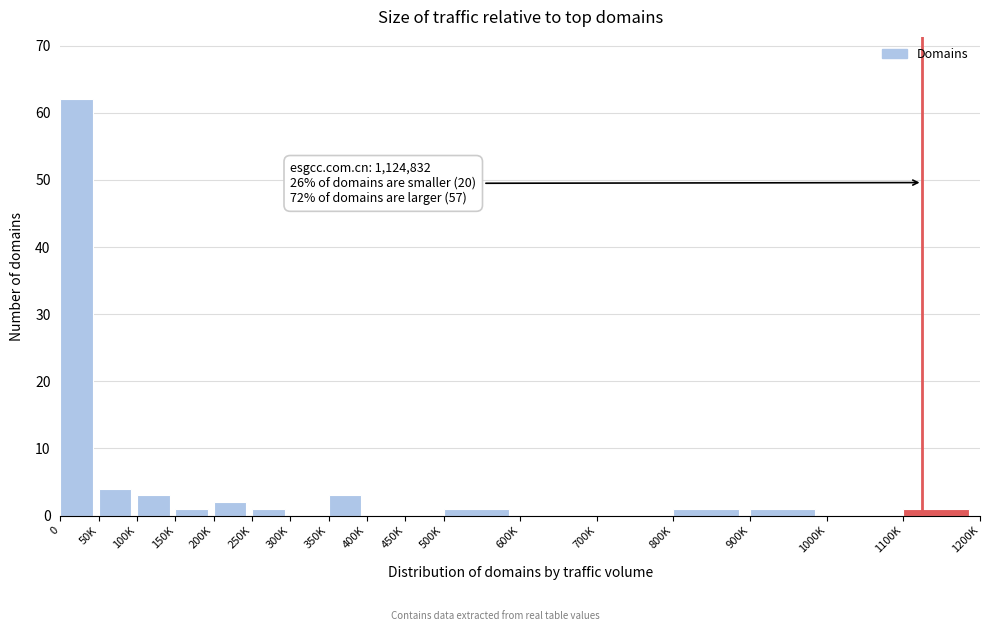

Reading right to left, what are all the values shown in this chart?

1100K=1	1000K=0	900K=1	800K=1	700K=0	600K=0	500K=1	450K=0	400K=0	350K=3	300K=0	250K=1	200K=2	150K=1	100K=3	50K=4	0=62